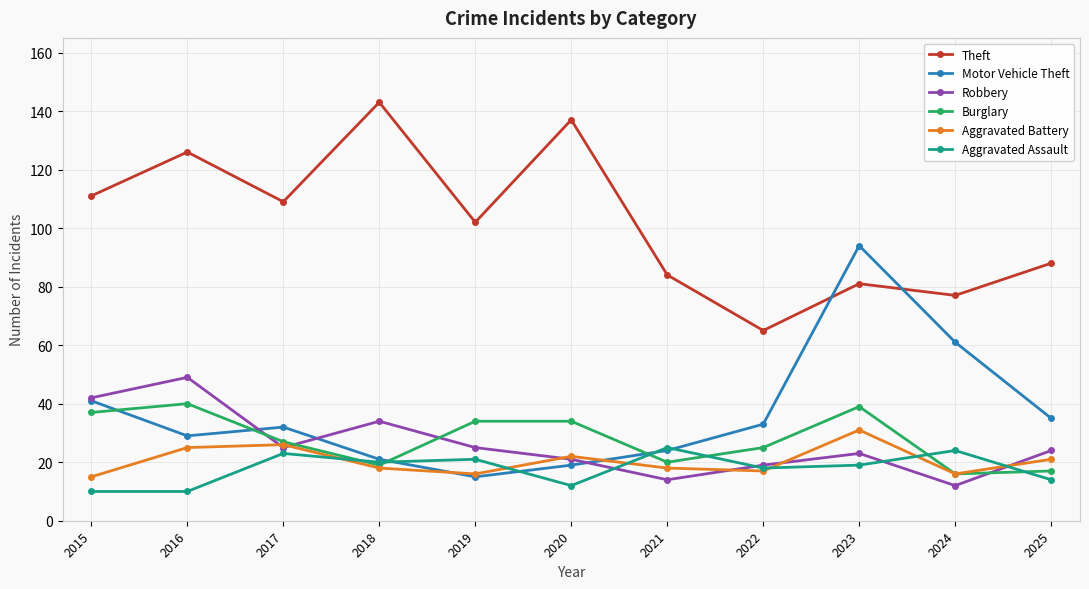

The Motor Vehicle Theft series shows 14 at 2024. True or false?

False